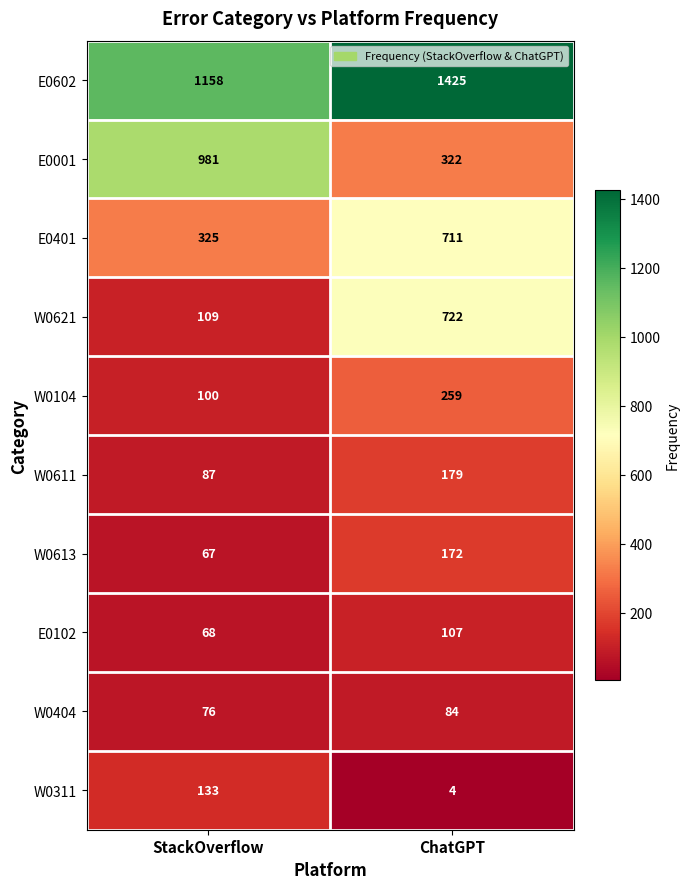

What is the minimum value shown in the chart?

4